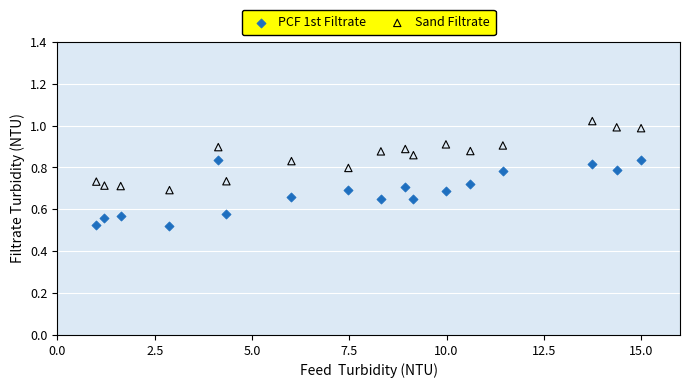

Which series contains the highest Y value?

Sand Filtrate